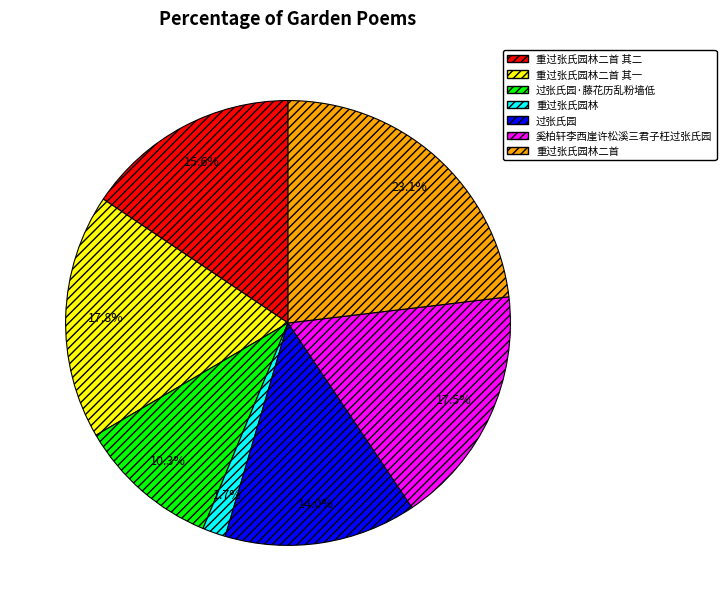

Between 重过张氏园林 and 过张氏园, which is larger?

过张氏园